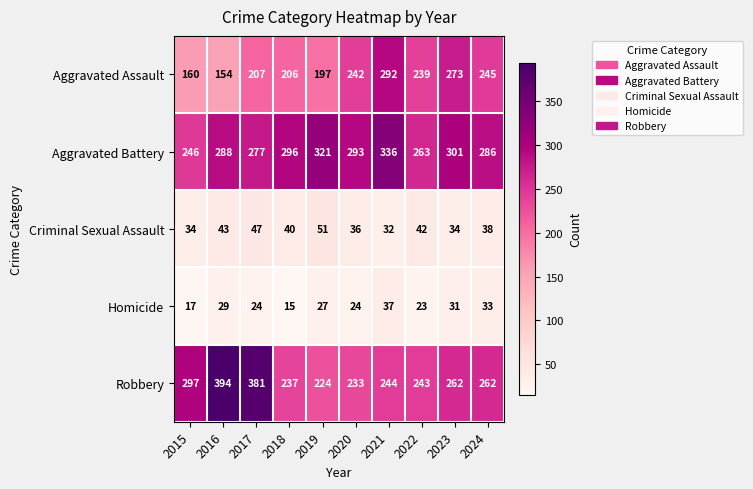

Where is Robbery nearest to the value 309?

2015